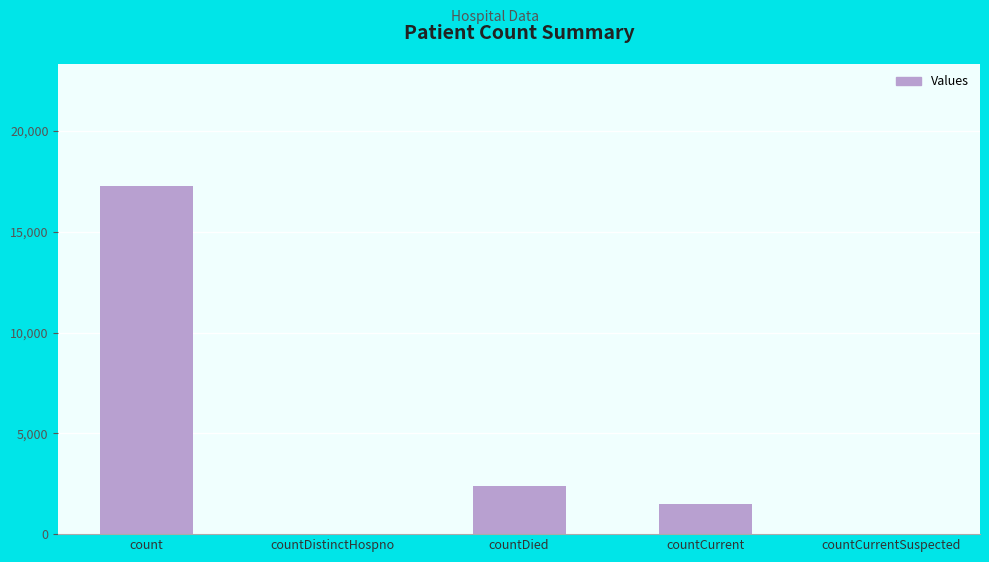

What is the change in value from countDistinctHospno to countDied?

+2372